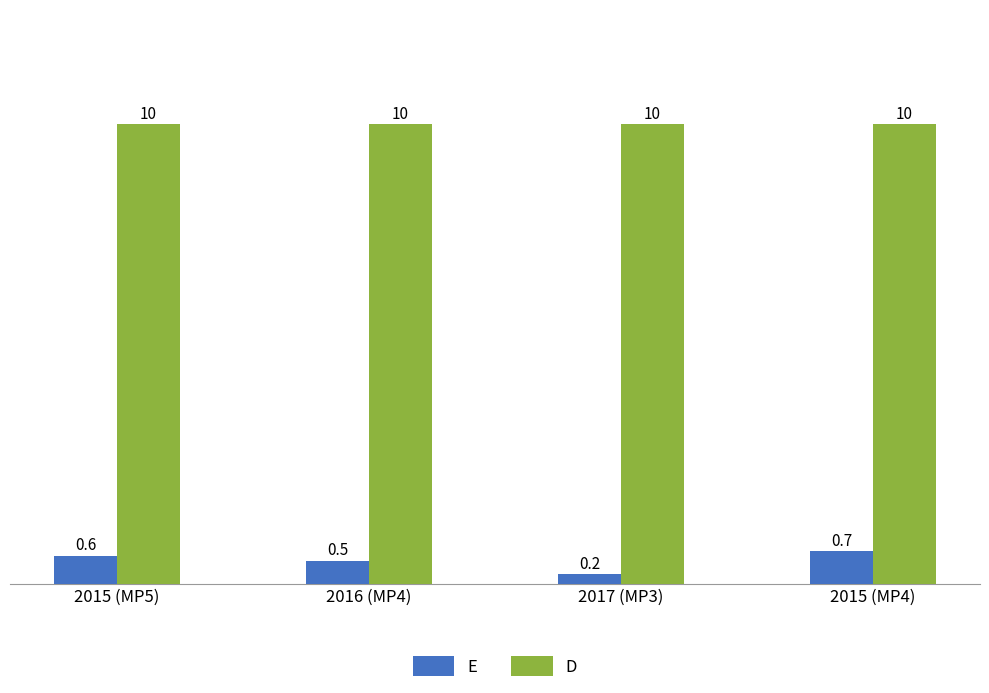

Reading left to right, extract all data points from this chart.

E: 0.6	0.5	0.2	0.7
D: 10.0	10.0	10.0	10.0